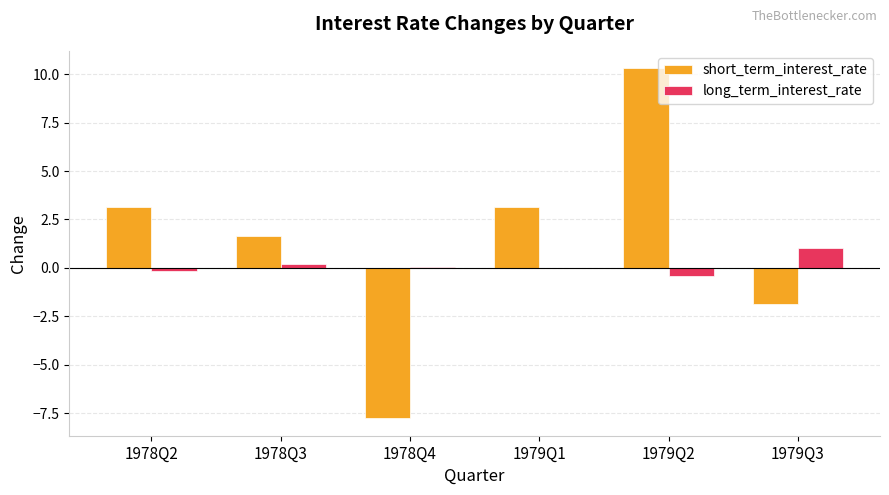

Which series changed the most between 1978Q3 and 1978Q4?

short_term_interest_rate